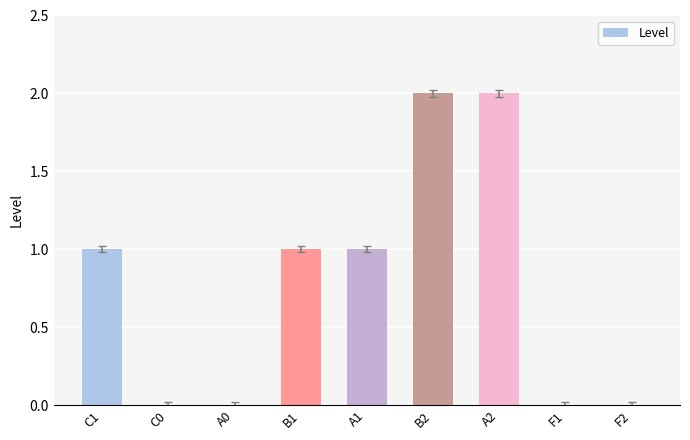

Are the bars horizontal?

No